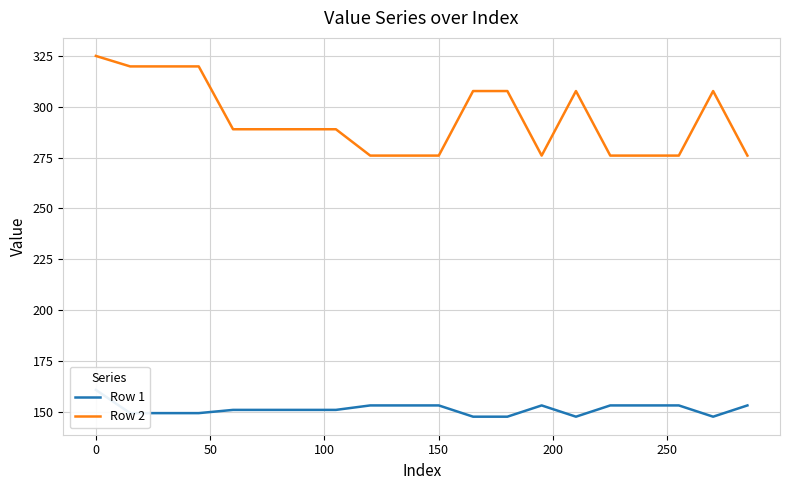

What is the difference between the maximum and minimum values in the Row 1 series?

13.2